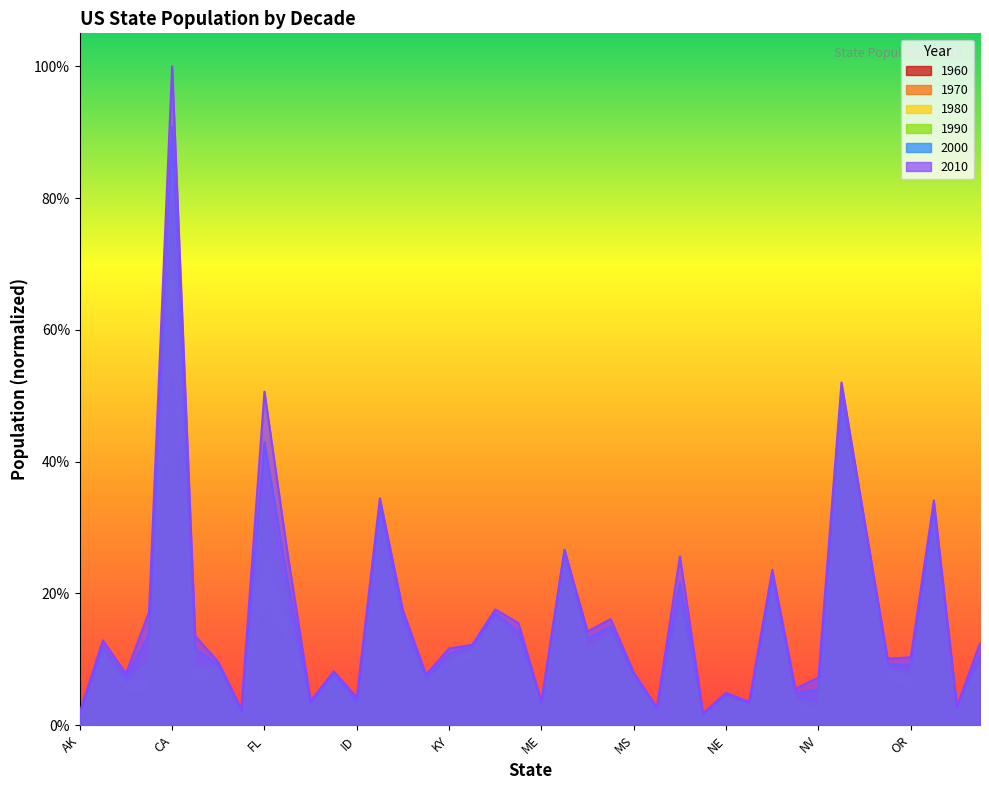

True or false: 1960 and 2010 intersect in this chart.

False